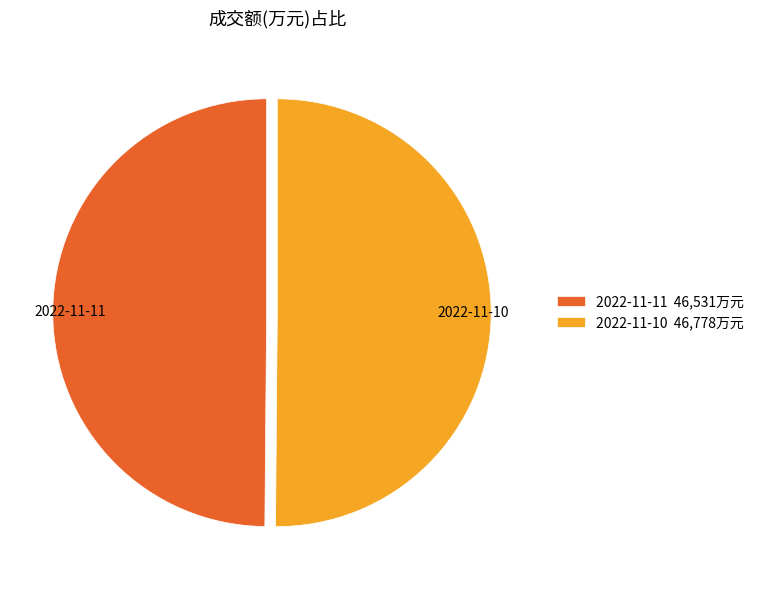

Combined, do 2022-11-10 and 2022-11-11 account for over 50%?

Yes